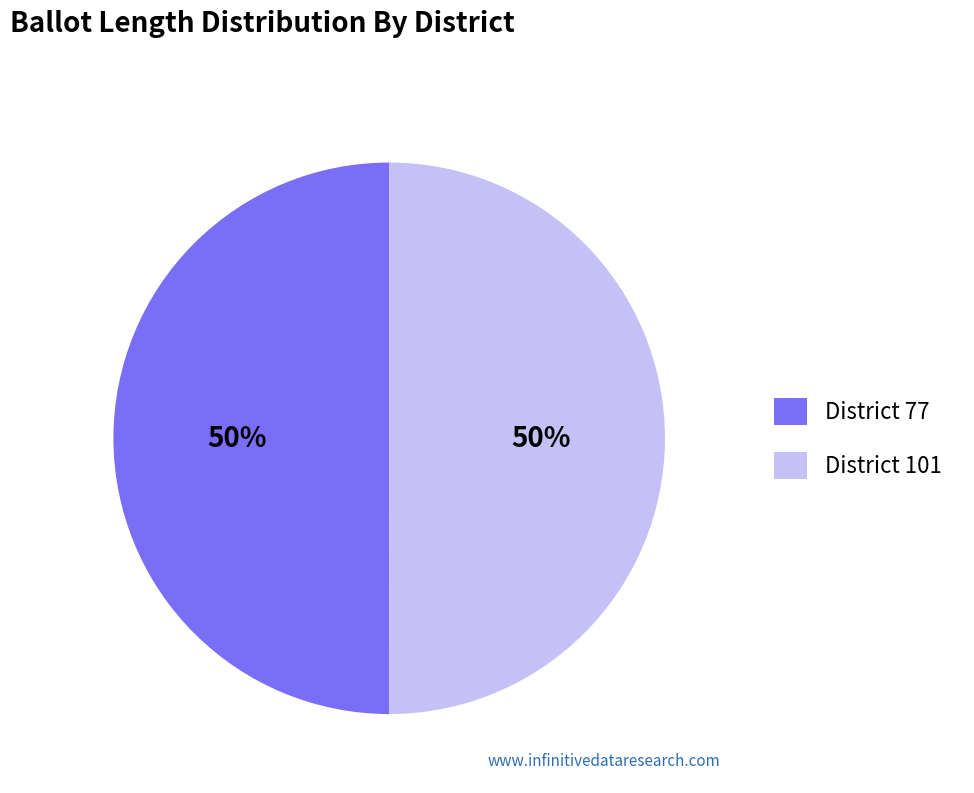

What is the ratio of the value at District 101 to the value at District 77?

1.0